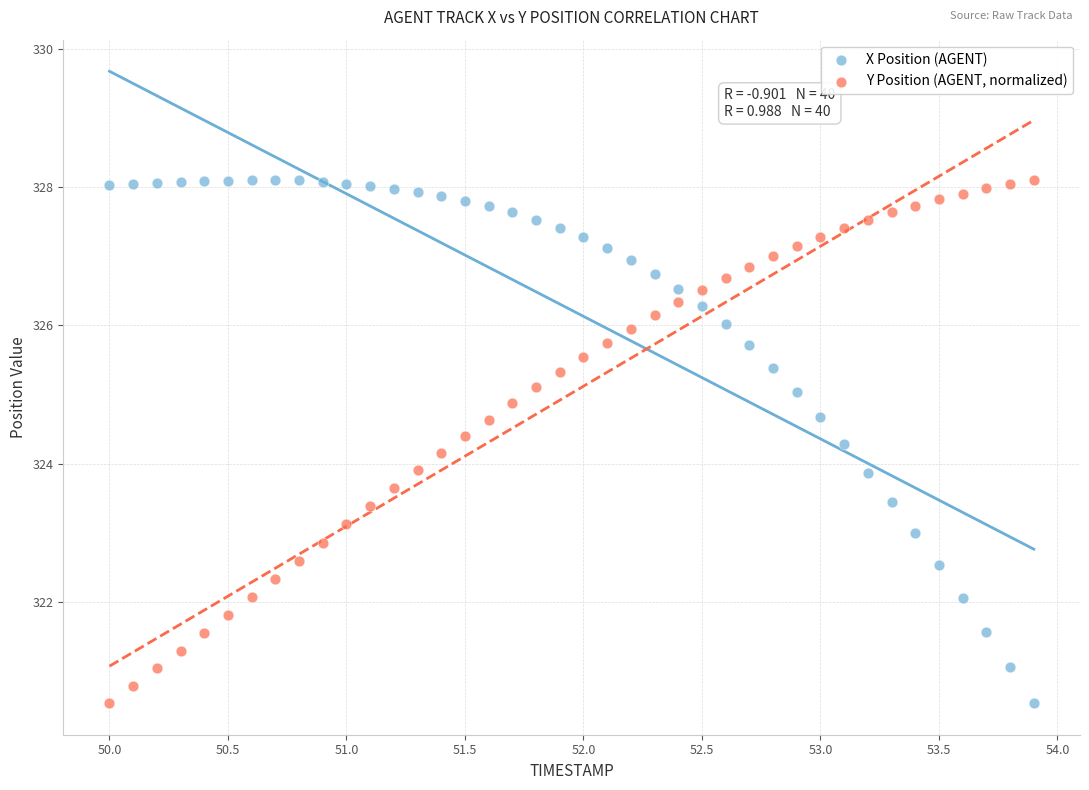

Across all data points, what is the range of Y values (max minus min)?

7.6